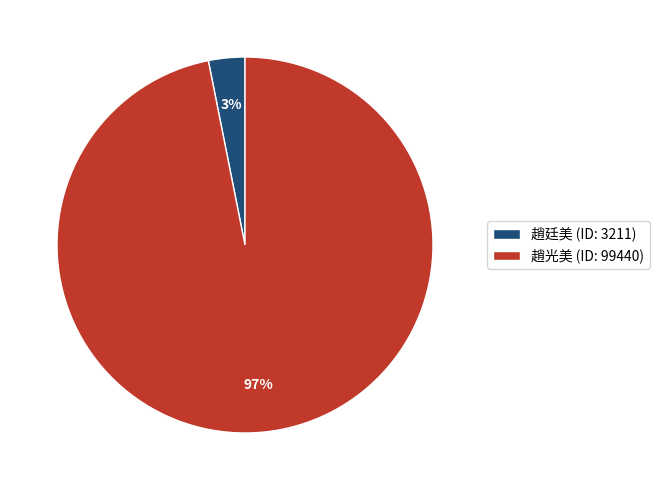

Do 趙廷美 (ID: 3211) and 趙光美 (ID: 99440) together represent more than half of the pie?

Yes